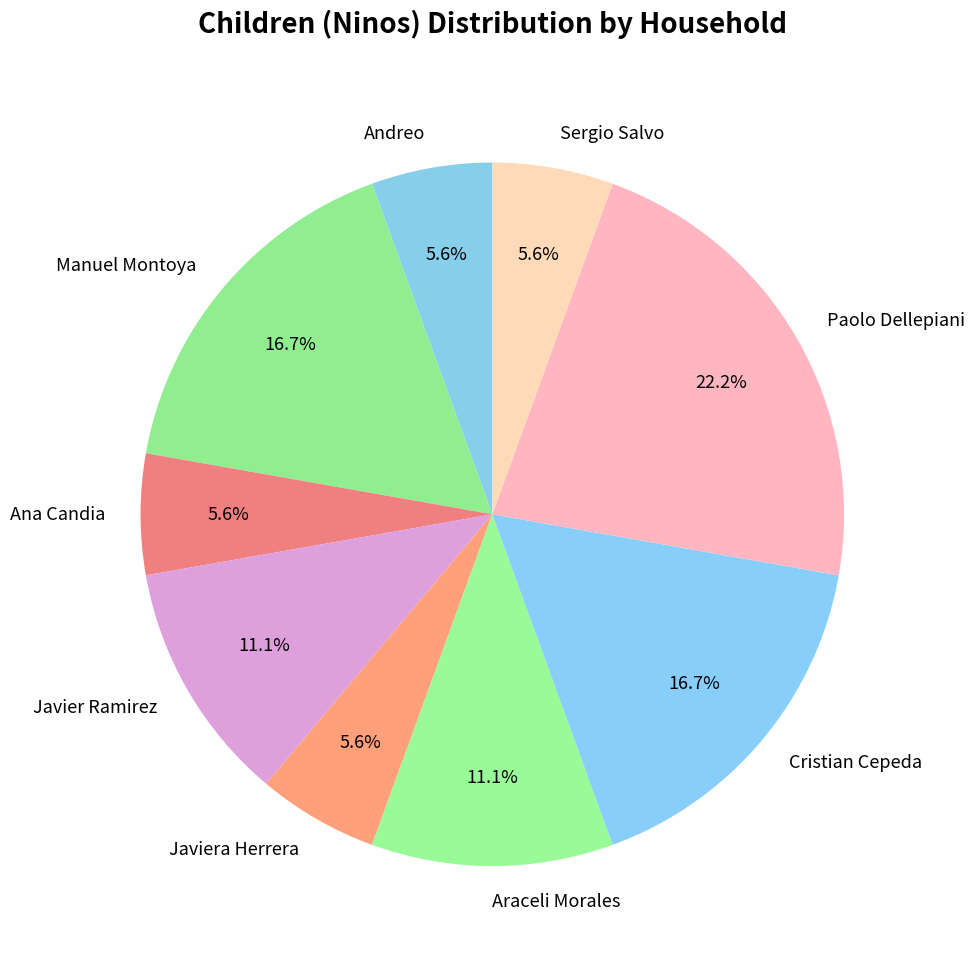

Is it true that Cristian Cepeda is 22% of the pie?

False